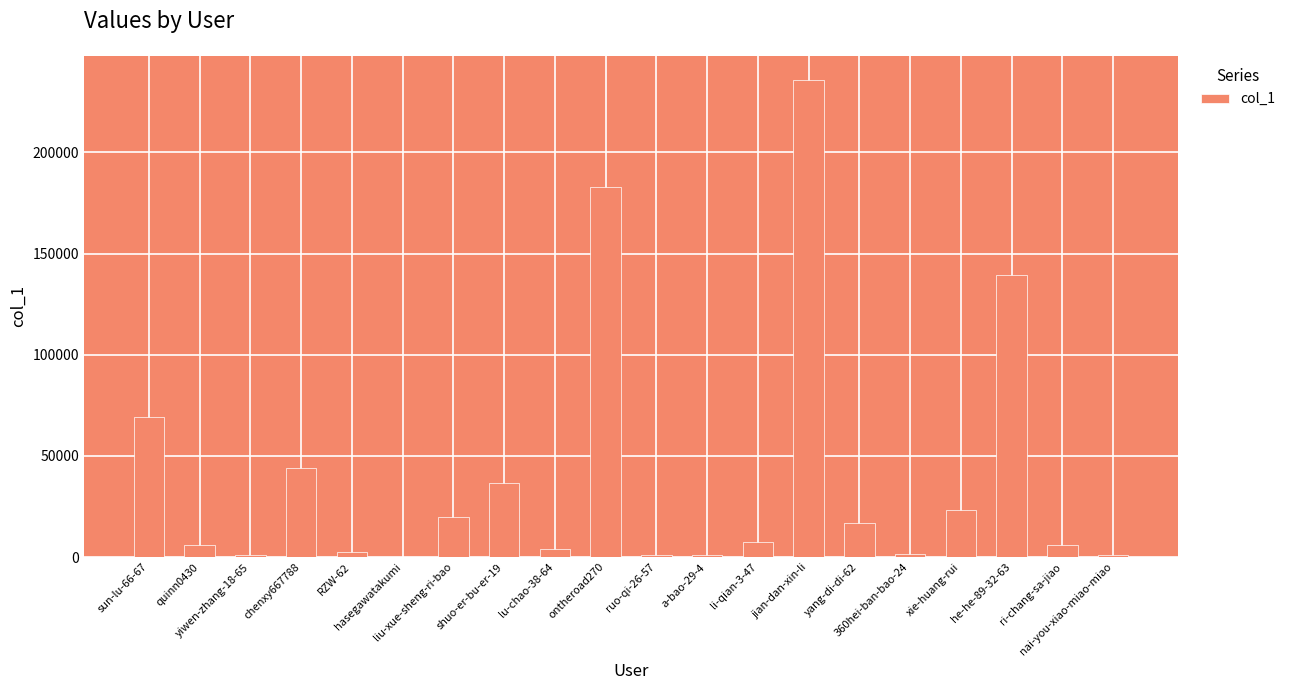

What is the greatest value displayed?

235925